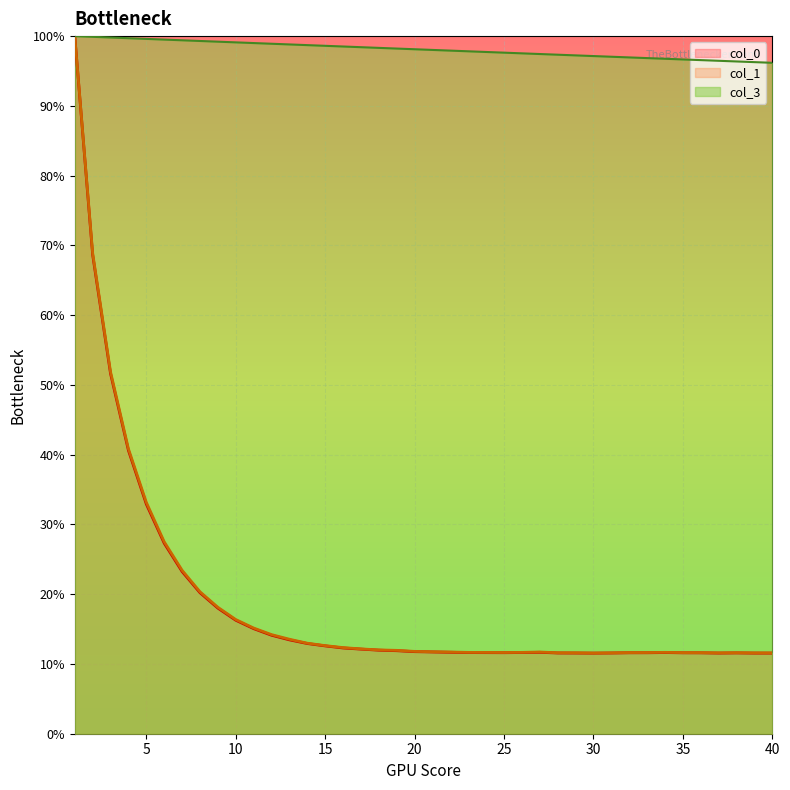

What are all the series names shown in the legend?

col_0, col_1, col_3